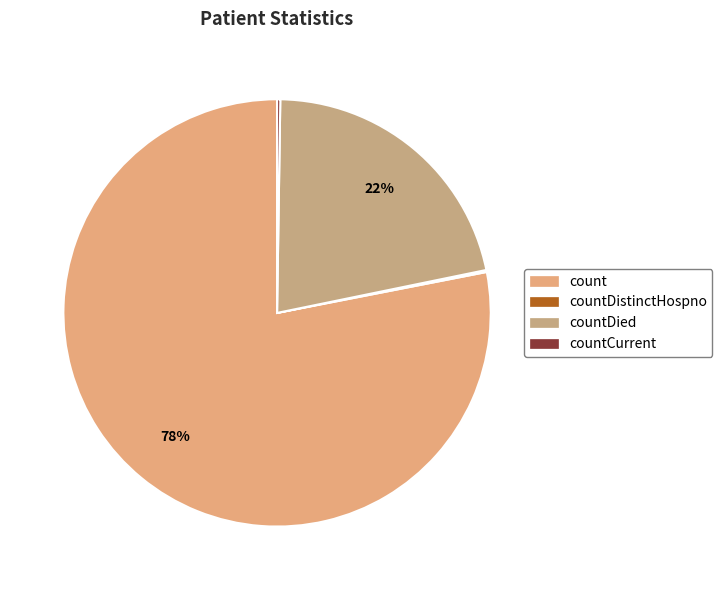

Combined, what portion of the pie is count and countCurrent?

78.3%